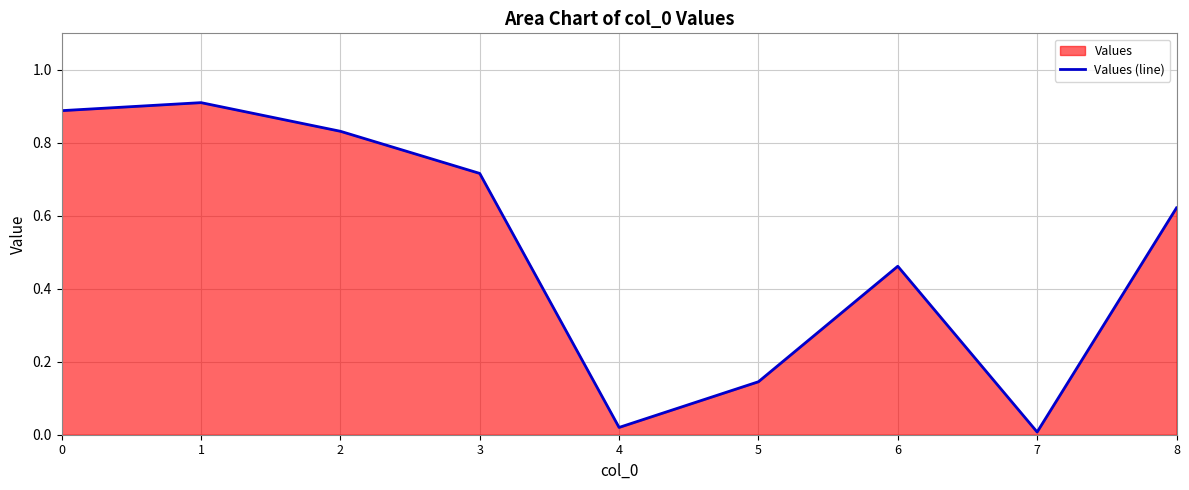

What is the difference between the second highest and second lowest values?

0.9